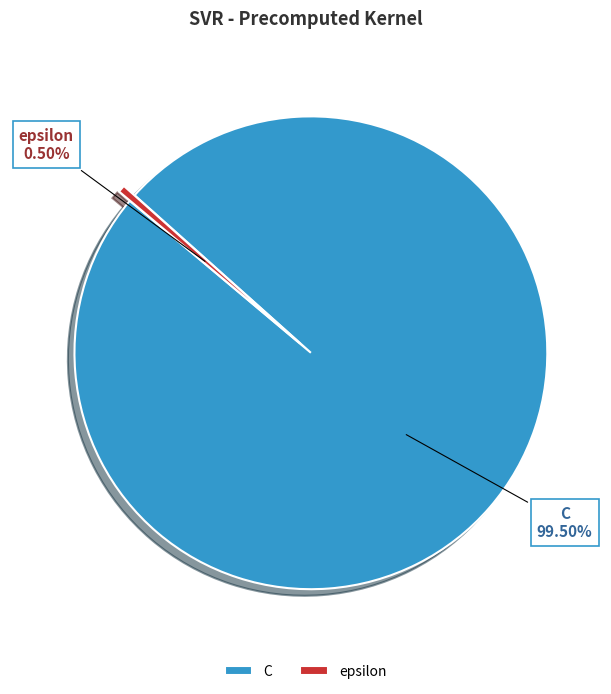

Rank the categories by value from lowest to highest.

epsilon, C